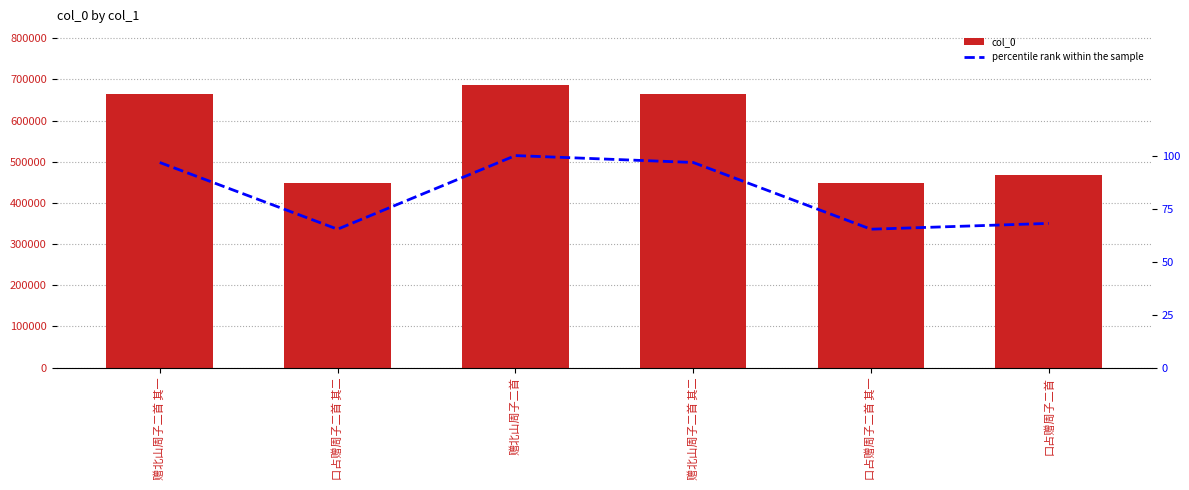

What is the sum of all col_0 values?

3379168.0